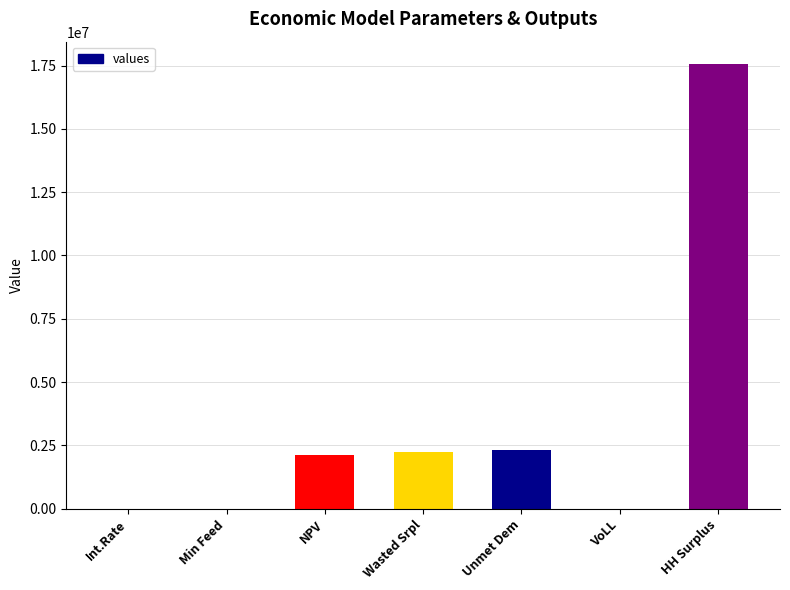

Count the number of categories in the chart.

7